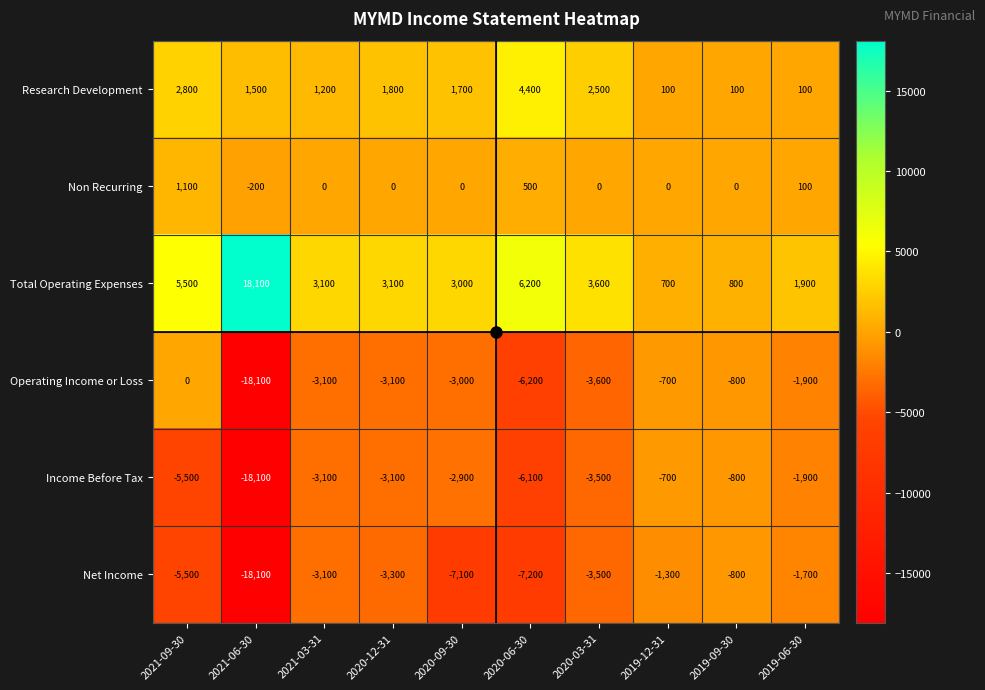

How many data points does each series have?

10